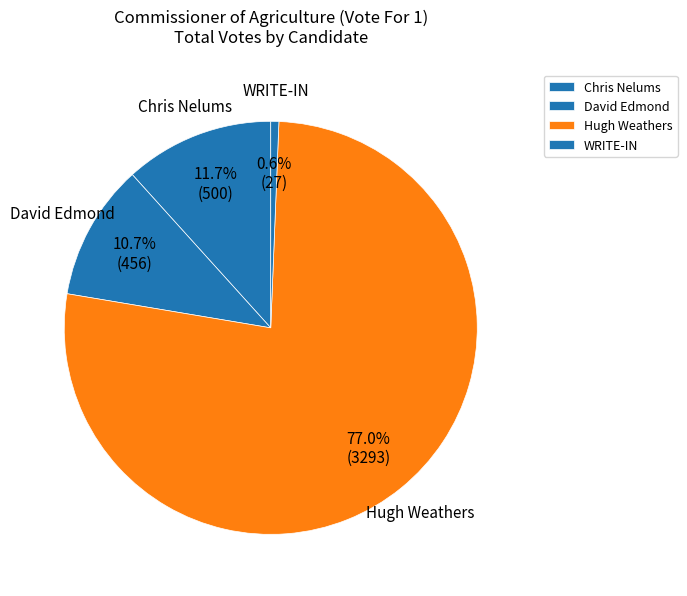

How many slices are in this pie chart?

4